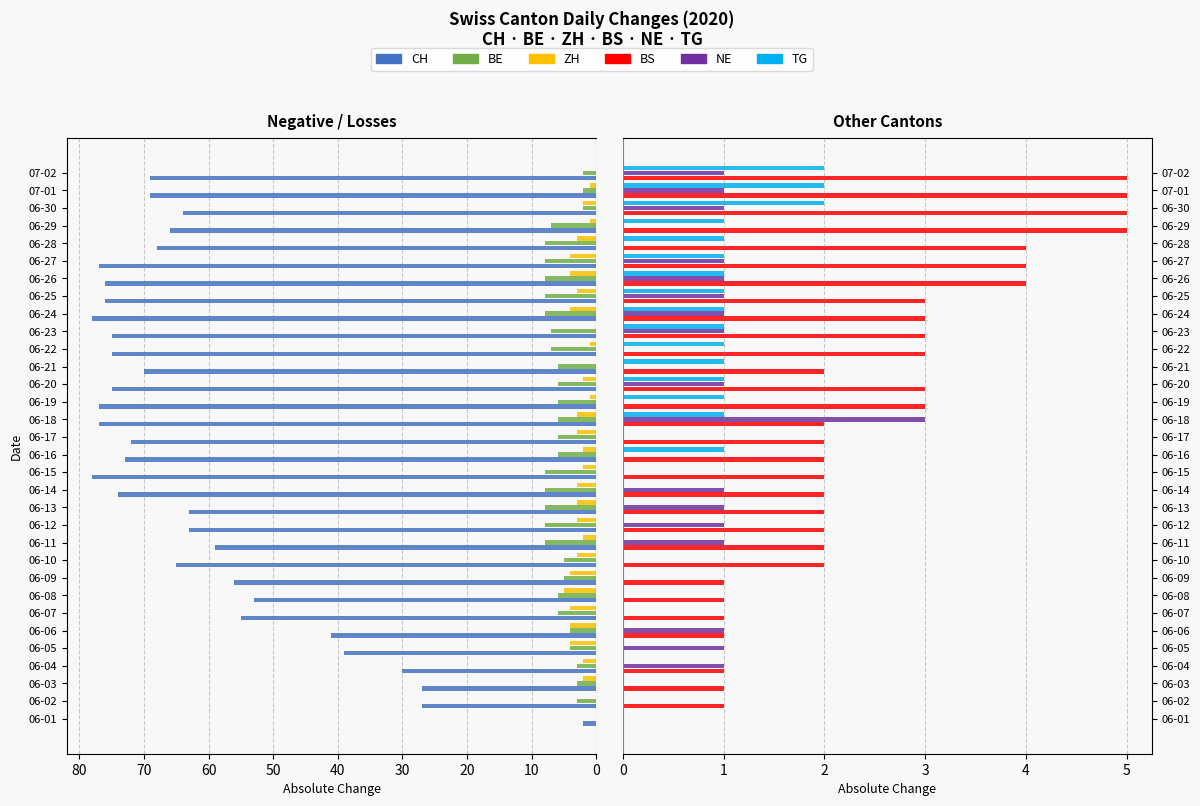

Are the bars grouped side by side (vs. stacked)?

Yes